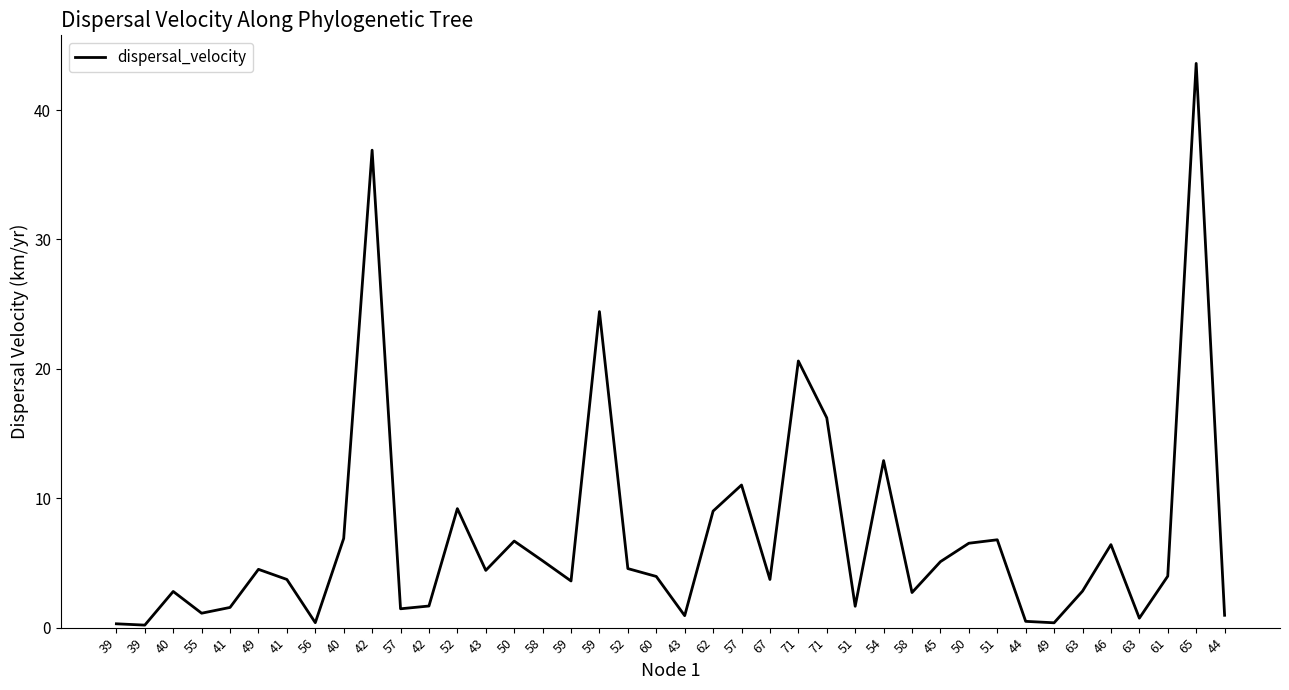

How many lines are shown in the chart?

1